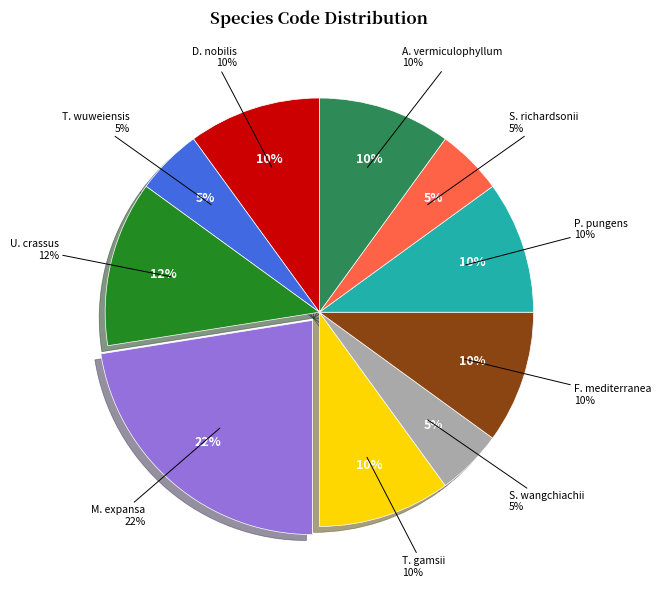

Rank the categories by value from highest to lowest.

Moniezia expansa, Unio crassus, Diaporthe nobilis, Trichoderma gamsii, Fomitiporia mediterranea, Pseudo-nitzschia pungens, Agarophyton vermiculophyllum, Triplophysa wuweiensis, Schizothorax wangchiachii, Schizothorax richardsonii